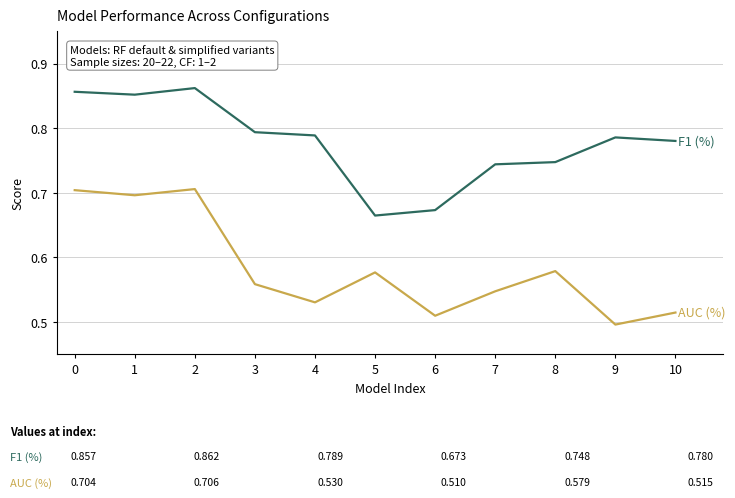

Which category has the lowest value across all series?

9